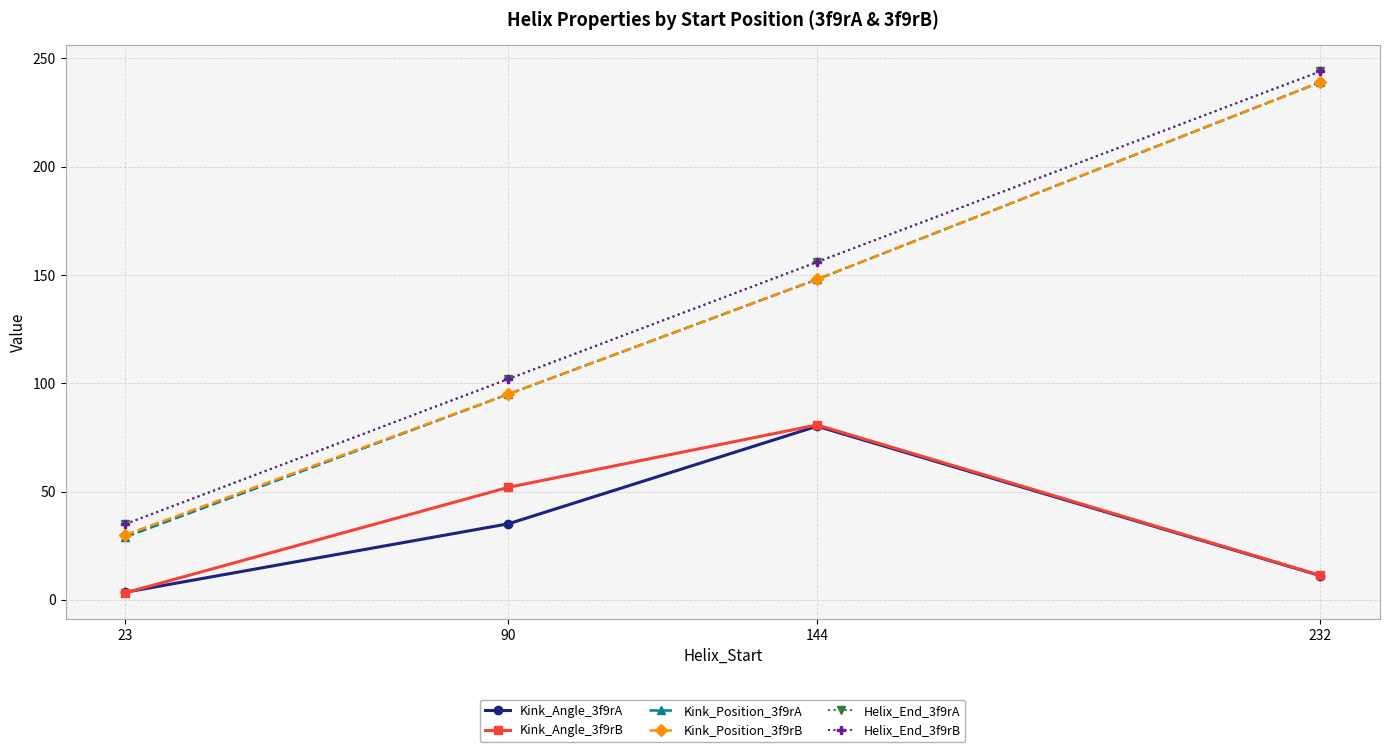

True or false: Helix_End_3f9rA has a value of 156.0 at 144.

True